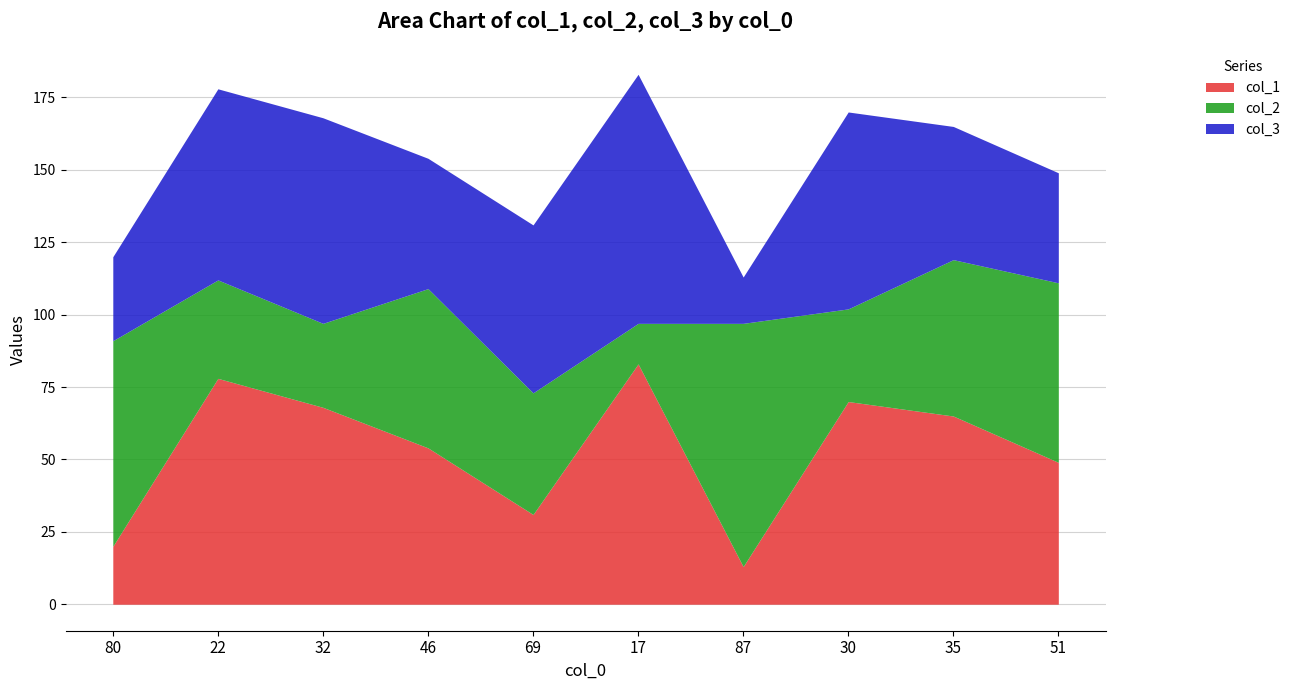

What position from the right is 80?

10